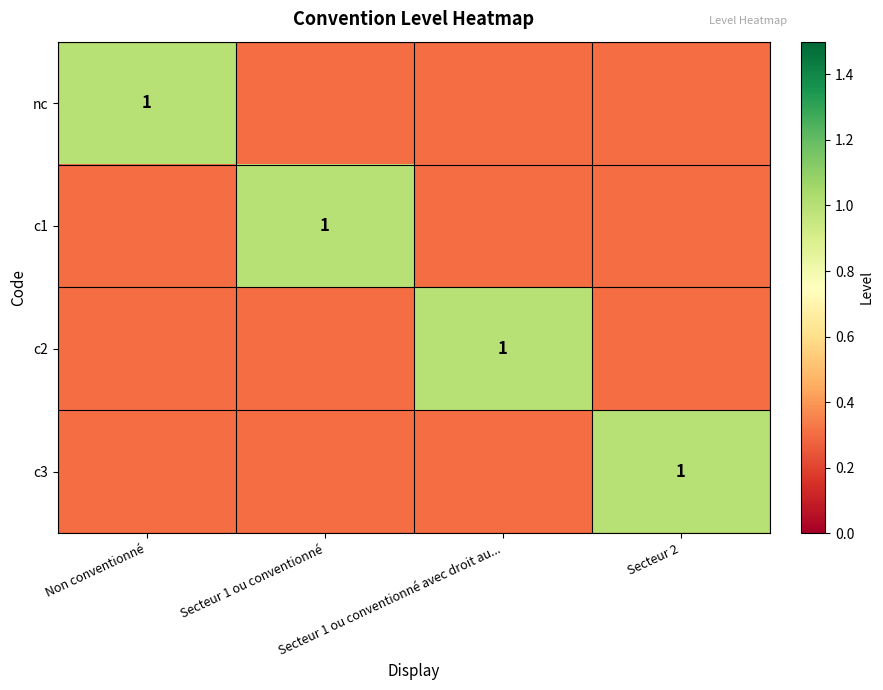

What is the spread (max minus min) of values at Secteur 2?

0.7